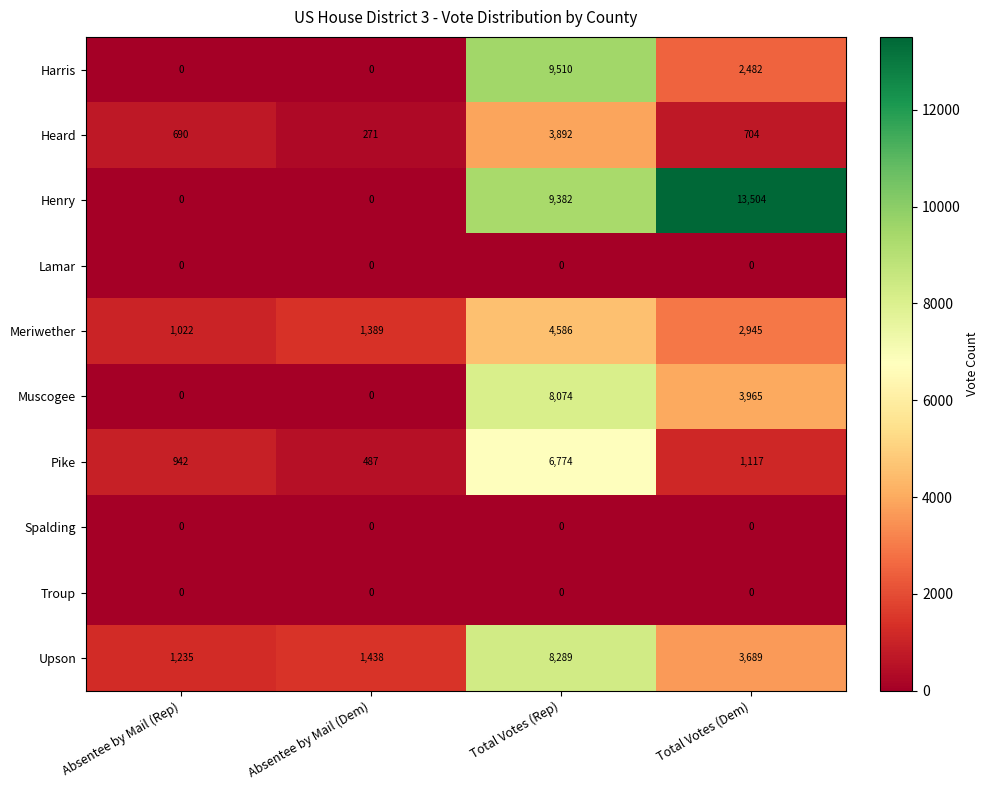

What is the difference between the Muscogee values at Total Votes (Dem) and Total Votes (Rep)?

4109